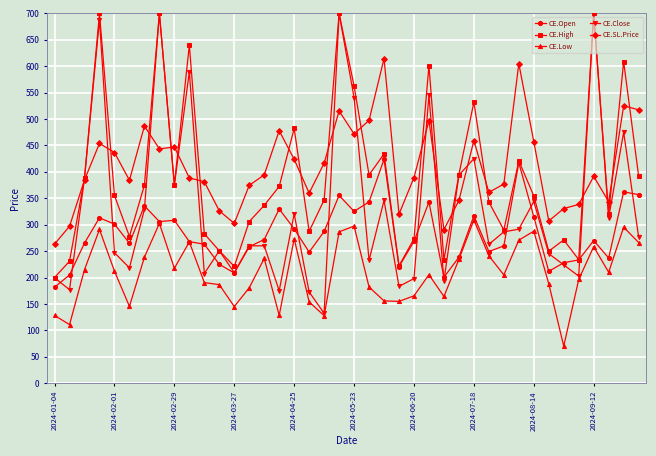

What are all the series names shown in the legend?

CE.Open, CE.High, CE.Low, CE.Close, CE.SL.Price